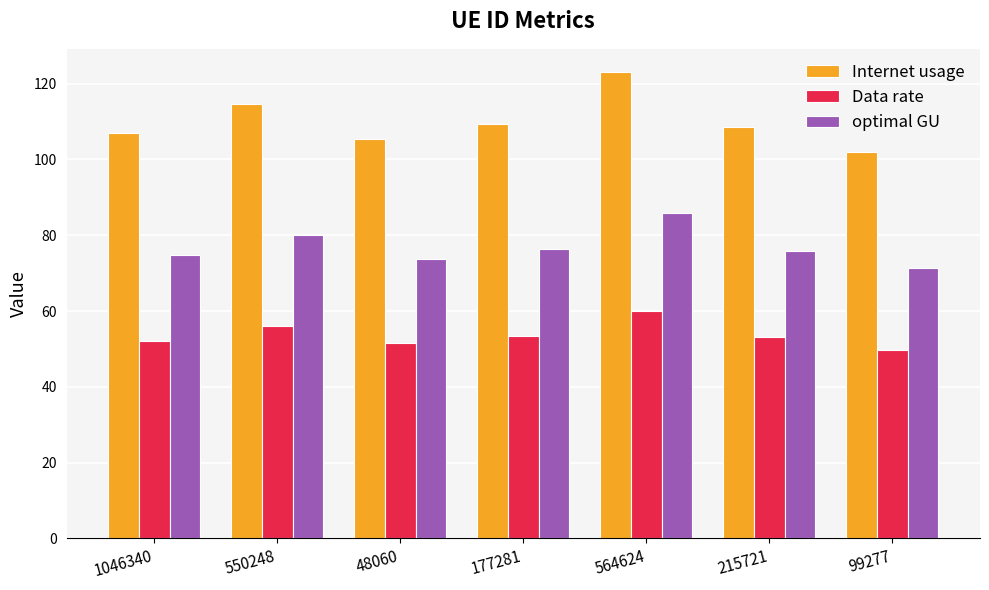

Rank the series at 99277 from highest to lowest value.

Internet usage, optimal GU, Data rate